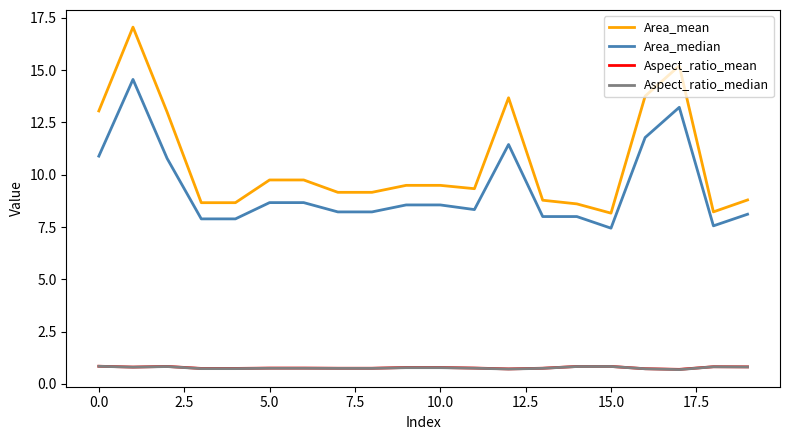

What is the highest value of the Area_mean series?

17.1